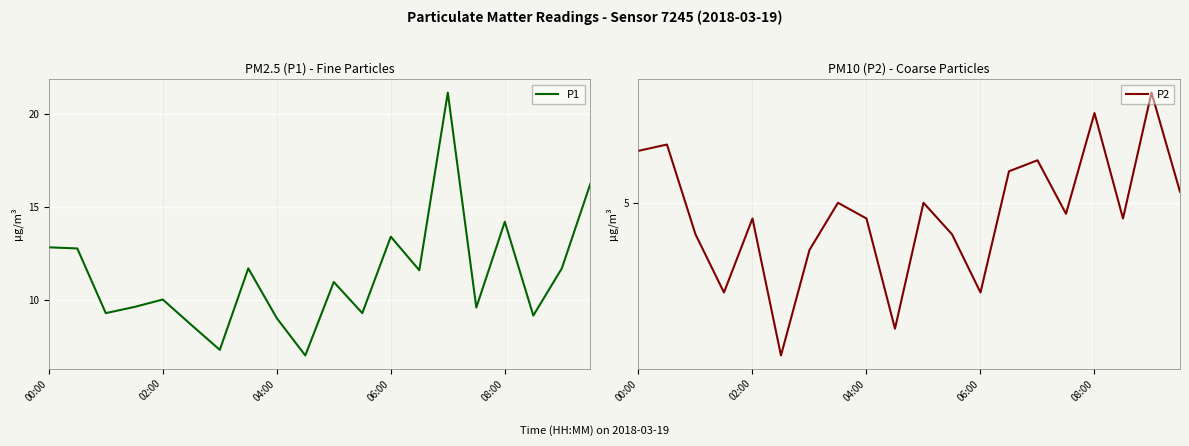

Where is P1 nearest to the value 14?

08:00